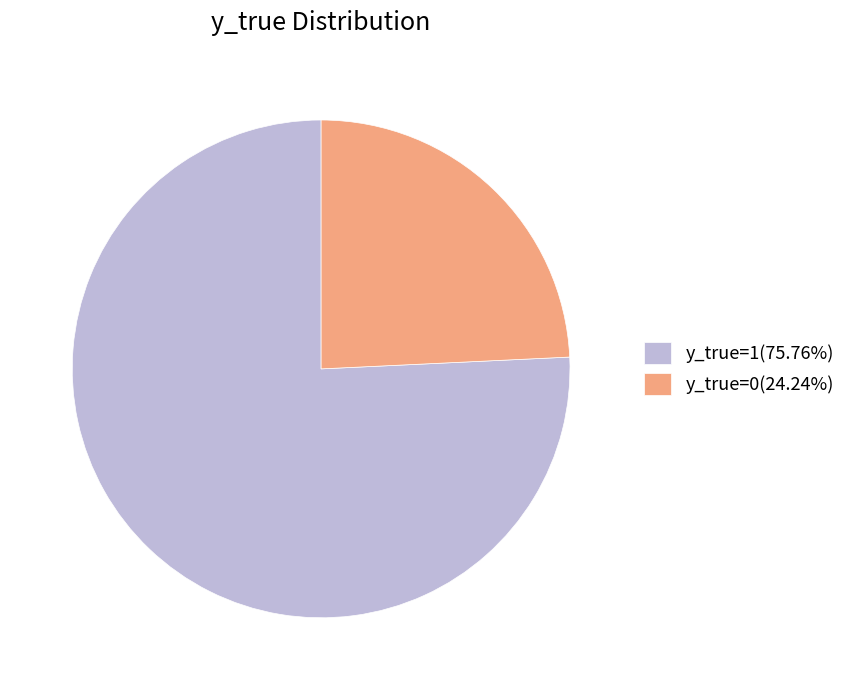

What is the smallest slice in the pie chart?

y_true=0